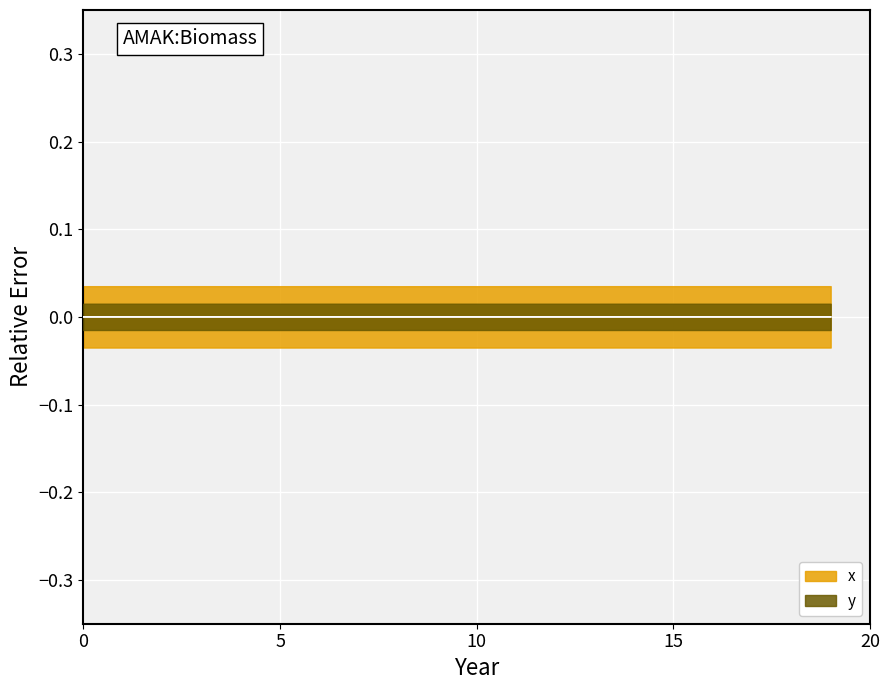

Rank the series by their maximum value, from highest to lowest.

x, y